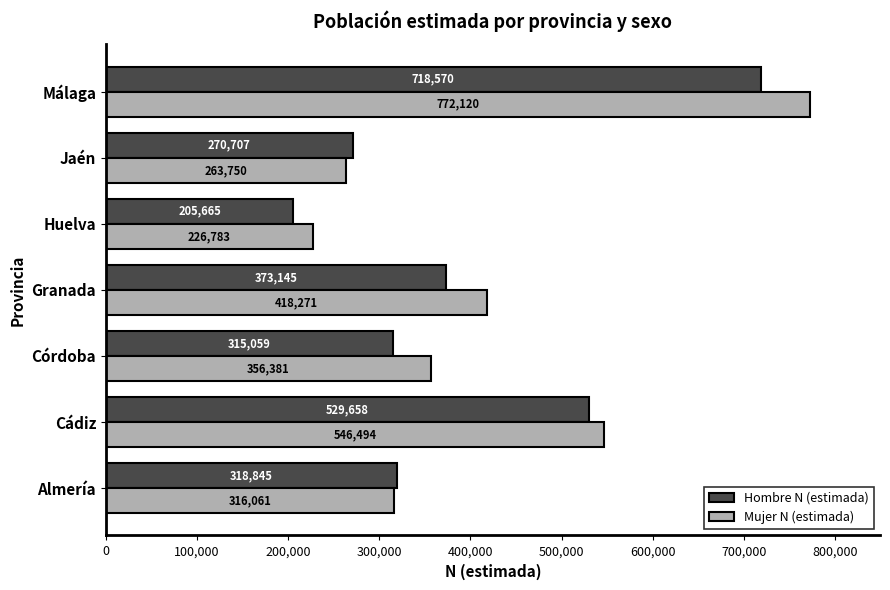

What is the sum of the Mujer N (estimada) values at Granada and Cádiz?

964765